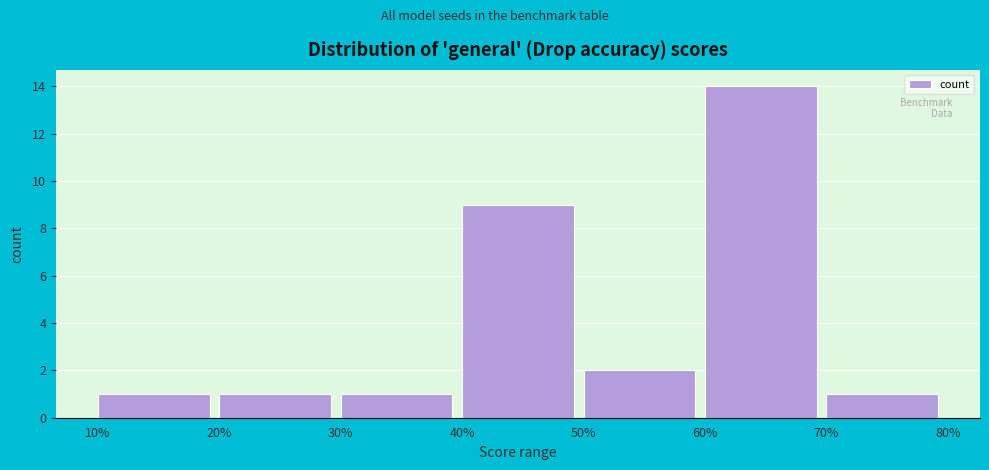

Reading left to right, transcribe this chart: for each bar, give the range it covers on the x-axis and its height. The values are not printed on the chart, so give them approximately, as read against the axis.

10% to 20%: 1
20% to 30%: 1
30% to 40%: 1
40% to 50%: 9
50% to 60%: 2
60% to 70%: 14
70% to 80%: 1